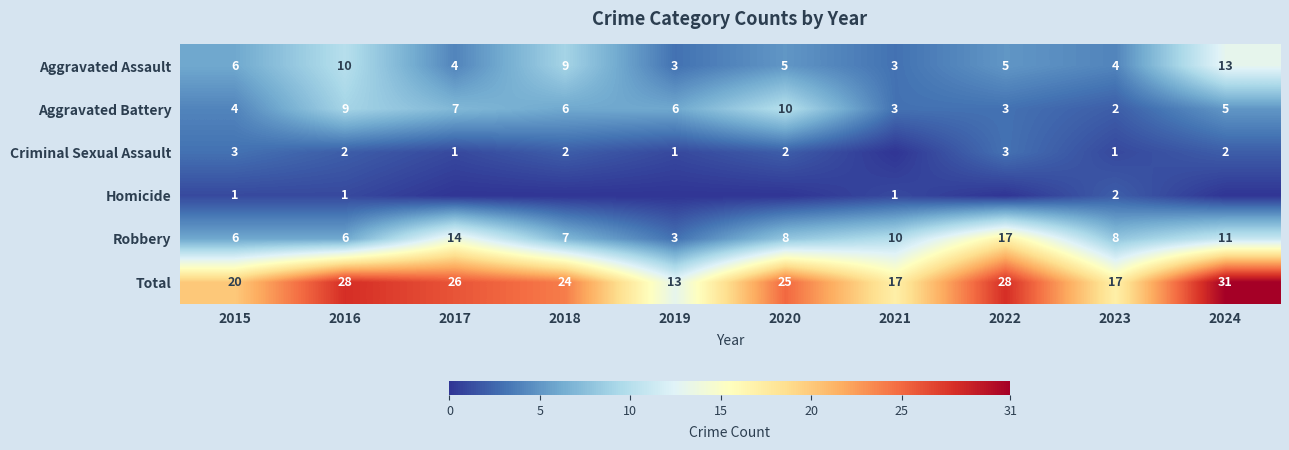

What is the spread (max minus min) of values at 2023?

16